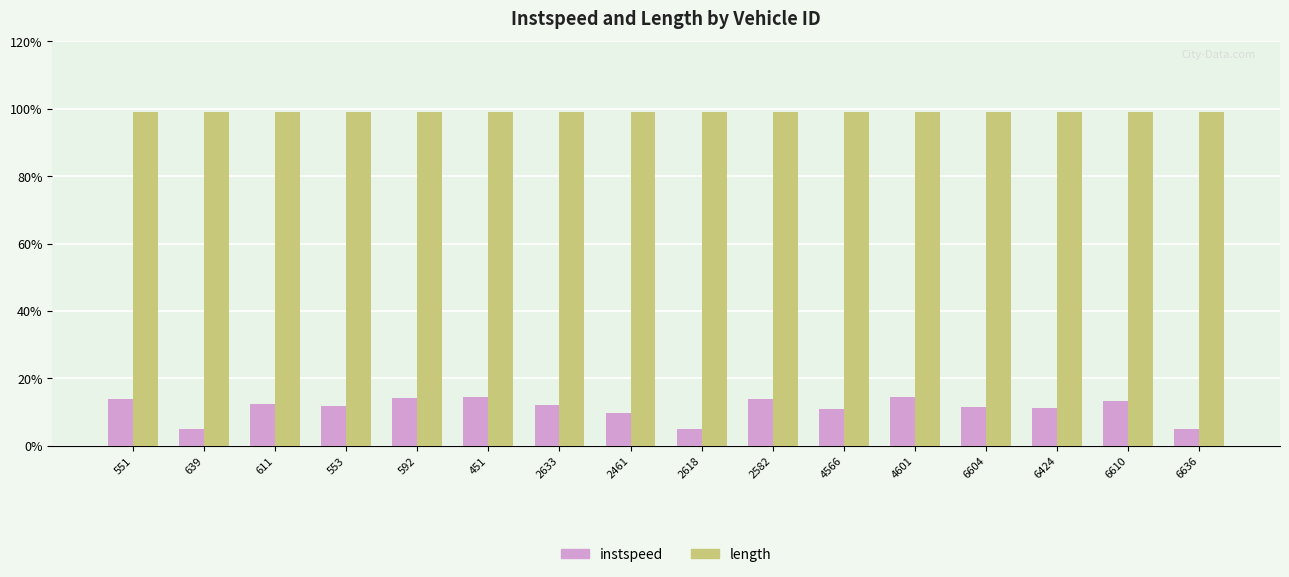

What is the difference between the instspeed values at 2582 and 2618?

8.9